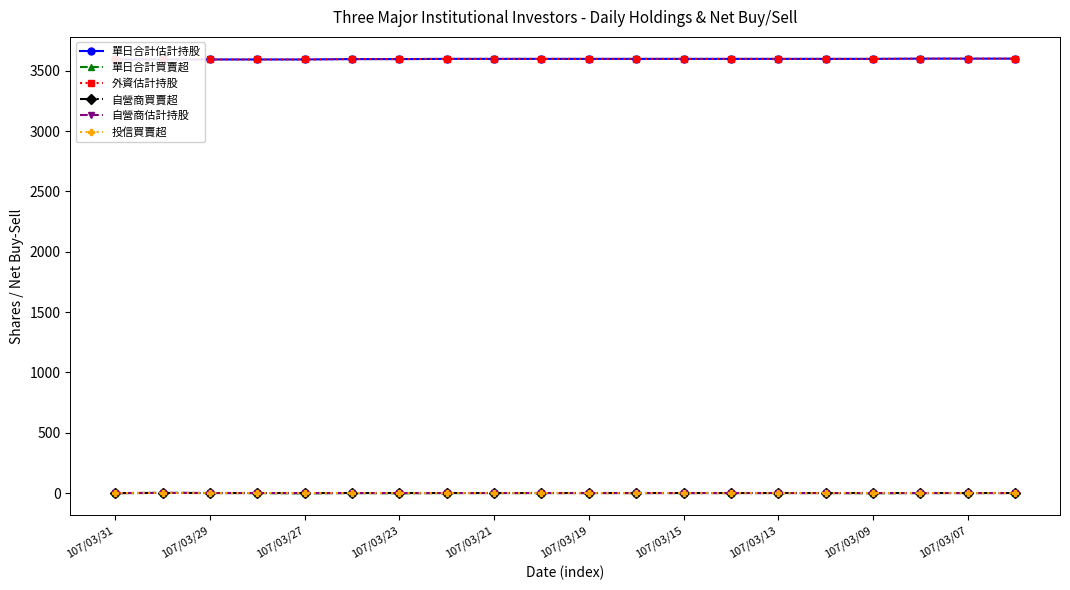

Which series has the largest range (max minus min)?

單日合計估計持股